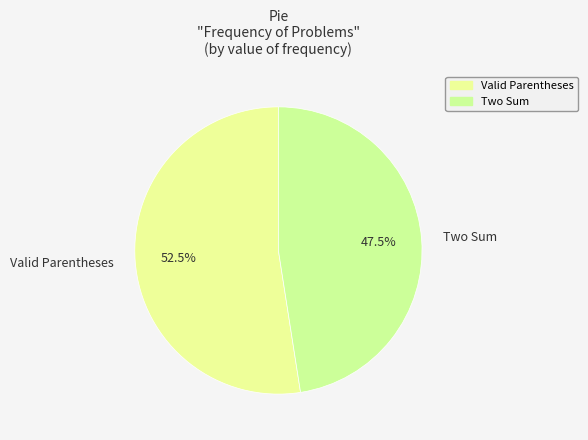

Is Valid Parentheses the majority of the pie?

Yes